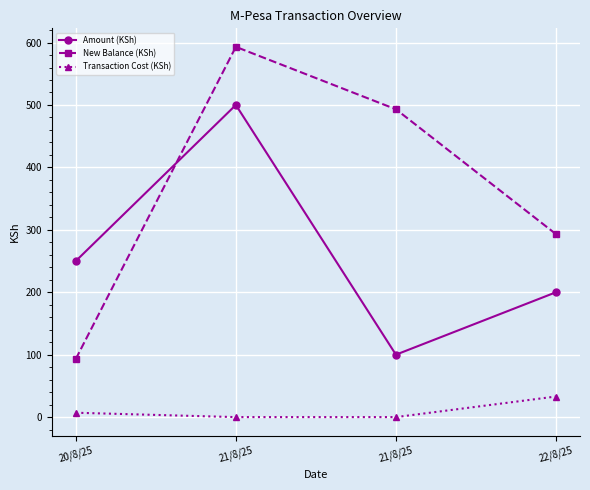

Is the value of Transaction Cost (KSh) at 21/8/25 greater than the value of Amount (KSh) at 21/8/25?

No